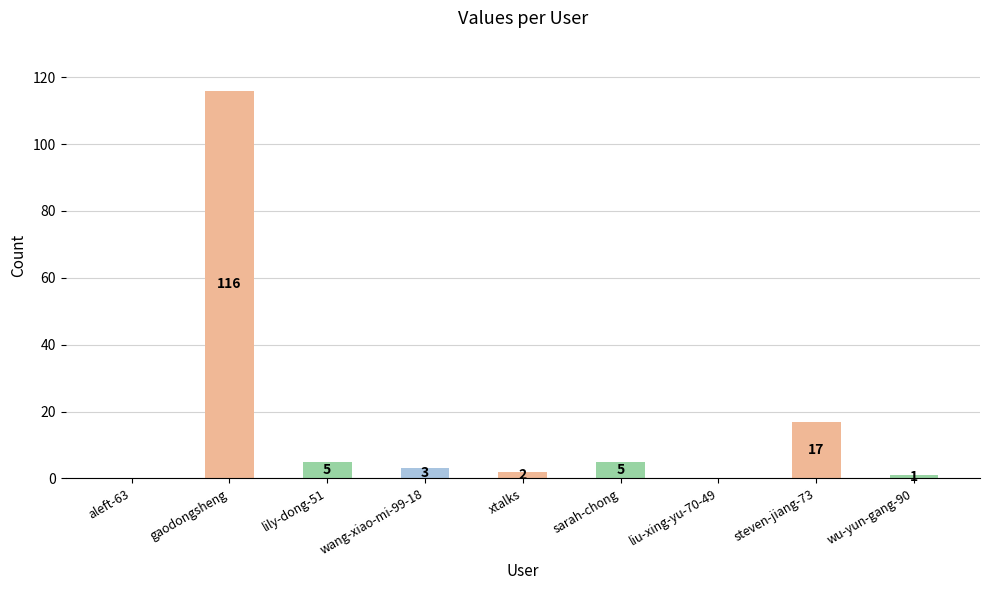

Between liu-xing-yu-70-49 and xtalks, which is larger?

xtalks